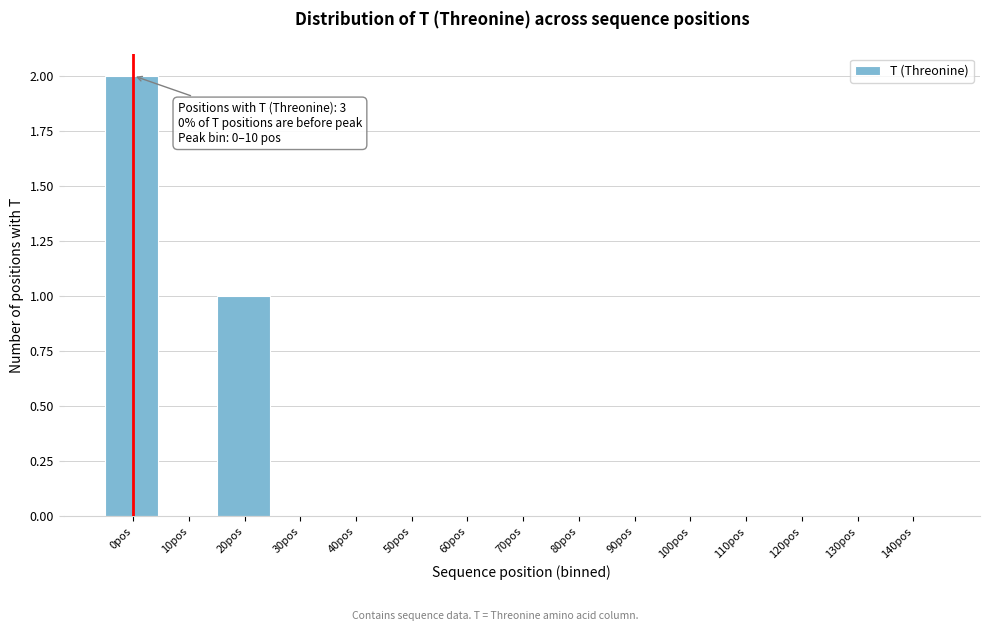

Reading left to right, extract all data points from this chart.

0pos=2	10pos=0	20pos=1	30pos=0	40pos=0	50pos=0	60pos=0	70pos=0	80pos=0	90pos=0	100pos=0	110pos=0	120pos=0	130pos=0	140pos=0